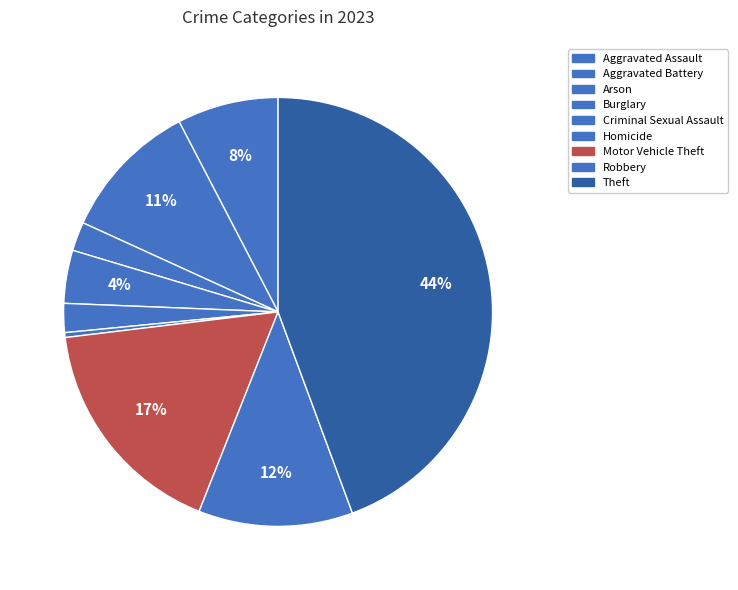

How many segments does this pie chart have?

9